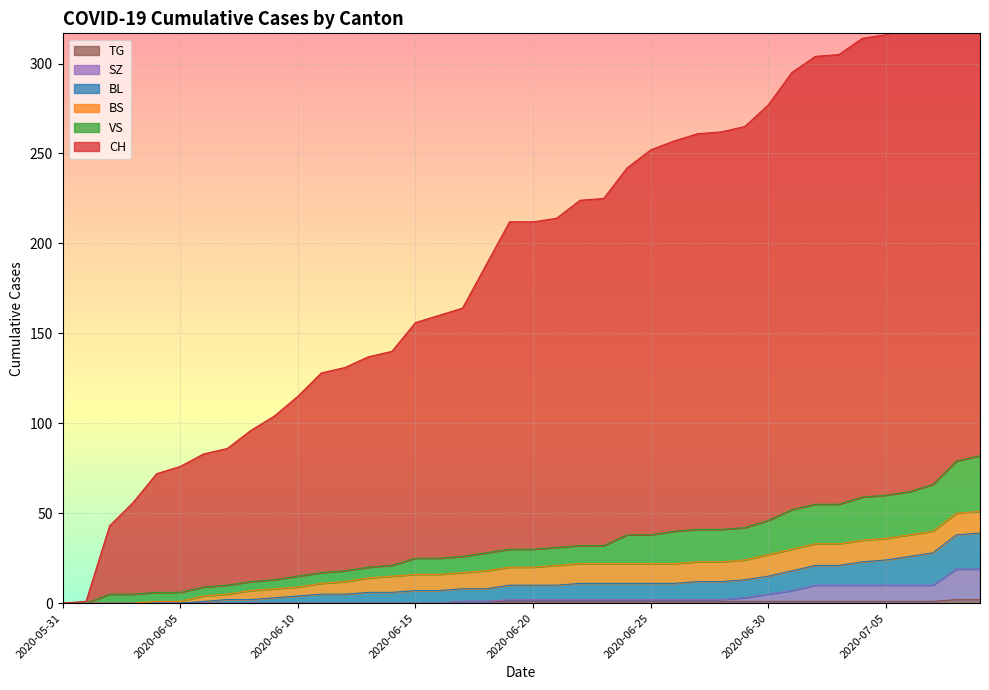

True or false: CH and VS cross at least once.

False